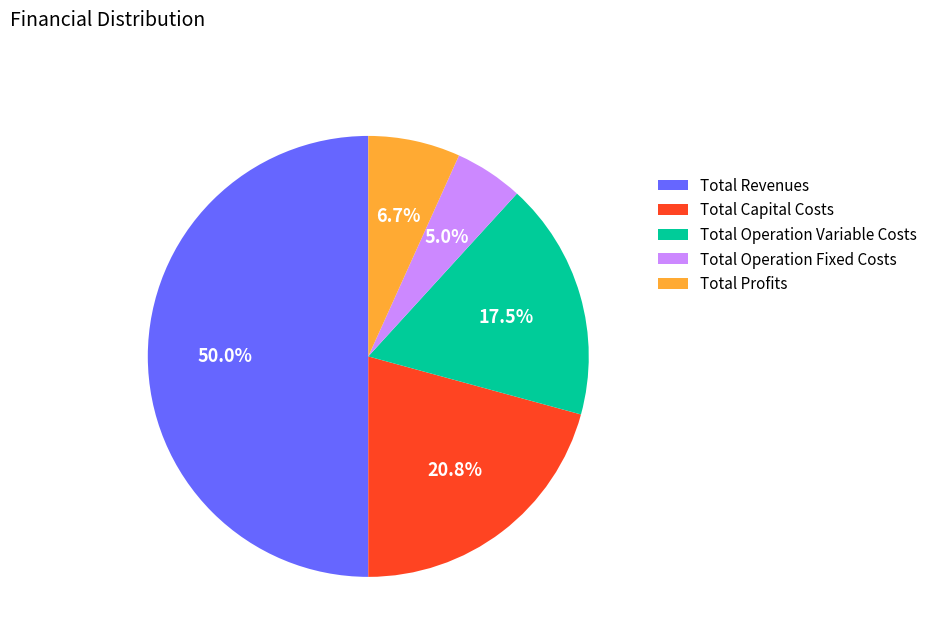

How many slices are in this pie chart?

5